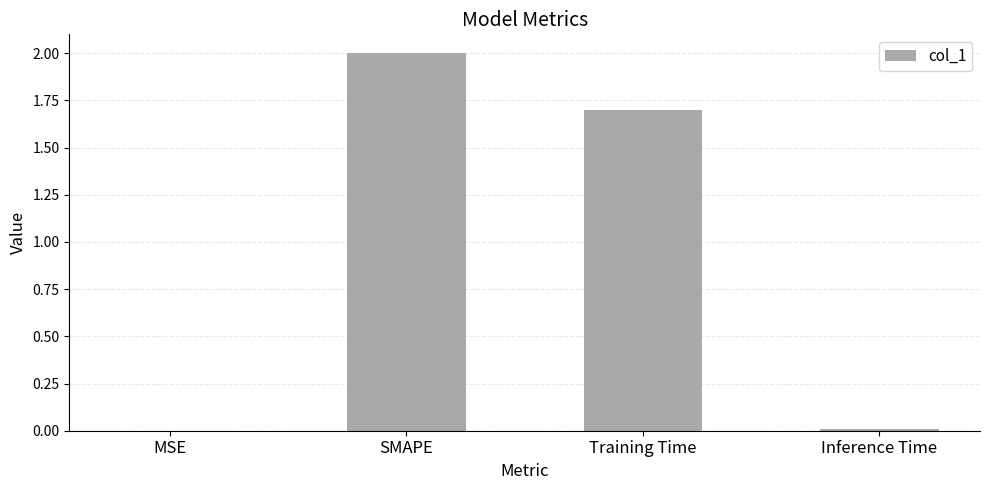

Which has a higher value, Inference Time or Training Time?

Training Time